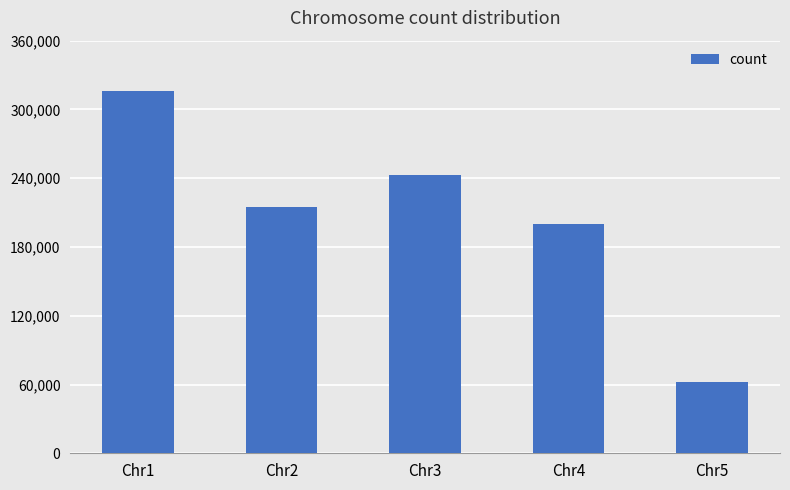

Reading left to right, list all the values displayed in this chart.

315857	215113	242942	200325	61768